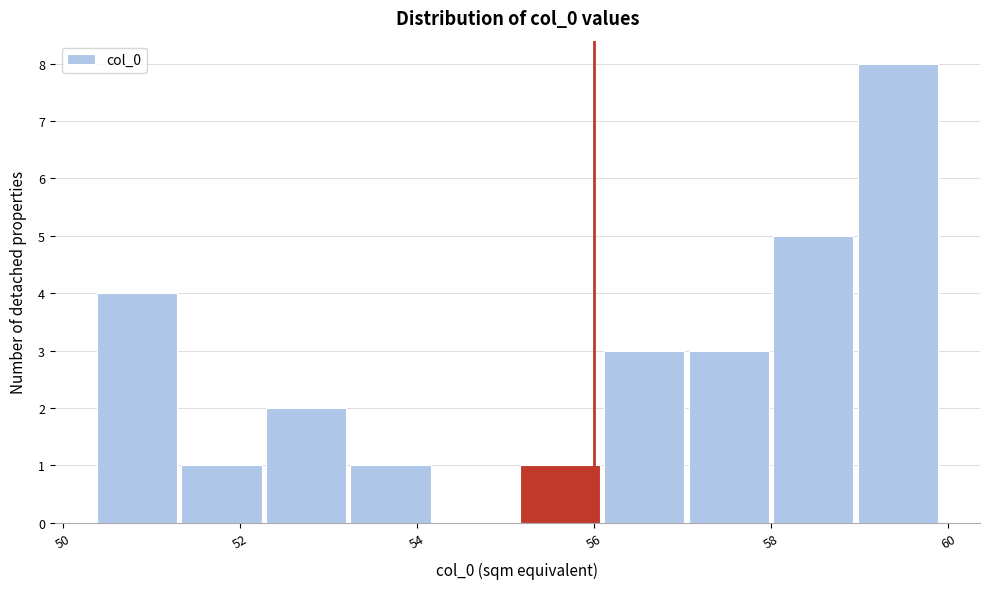

Reading left to right, transcribe this chart: for each bar, give the range it covers on the x-axis and its height. Neither the bar edges nor the heights are printed on the chart, so give them approximately, as read against the axes.

50.4 to 51.4: 4
51.4 to 52.2: 1
52.2 to 53.2: 2
53.2 to 54.2: 1
54.2 to 55.2: 0
55.2 to 56.2: 1
56.2 to 57.0: 3
57.0 to 58.0: 3
58.0 to 59.0: 5
59.0 to 60.0: 8